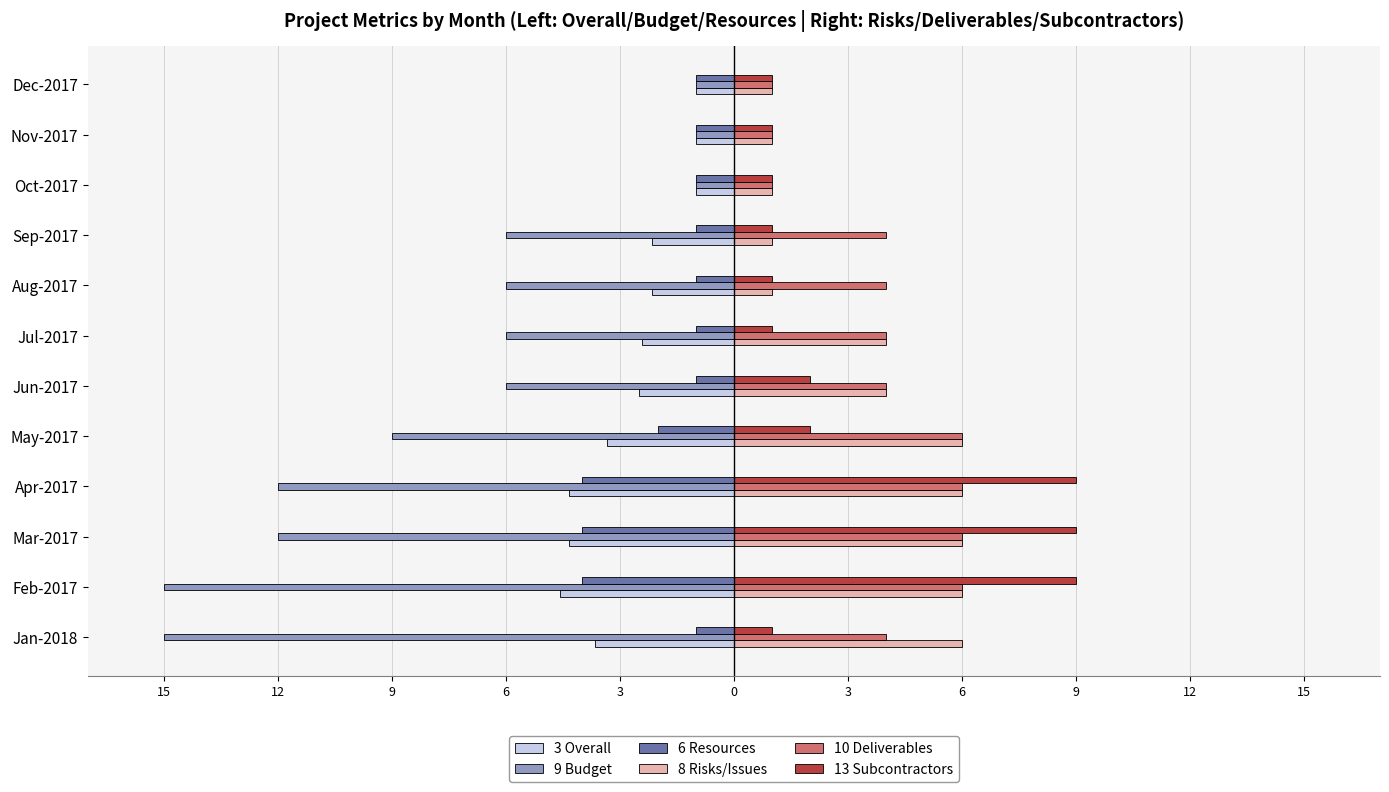

Reading left to right, list all the values displayed in this chart.

3 Overall: -3.7	-4.6	-4.3	-4.3	-3.3	-2.5	-2.4	-2.2	-2.2	-1.0	-1.0	-1.0
9 Budget: -15.0	-15.0	-12.0	-12.0	-9.0	-6.0	-6.0	-6.0	-6.0	-1.0	-1.0	-1.0
6 Resources: -1.0	-4.0	-4.0	-4.0	-2.0	-1.0	-1.0	-1.0	-1.0	-1.0	-1.0	-1.0
8 Risks/Issues: 6.0	6.0	6.0	6.0	6.0	4.0	4.0	1.0	1.0	1.0	1.0	1.0
10 Deliverables: 4.0	6.0	6.0	6.0	6.0	4.0	4.0	4.0	4.0	1.0	1.0	1.0
13 Subcontractors: 1.0	9.0	9.0	9.0	2.0	2.0	1.0	1.0	1.0	1.0	1.0	1.0